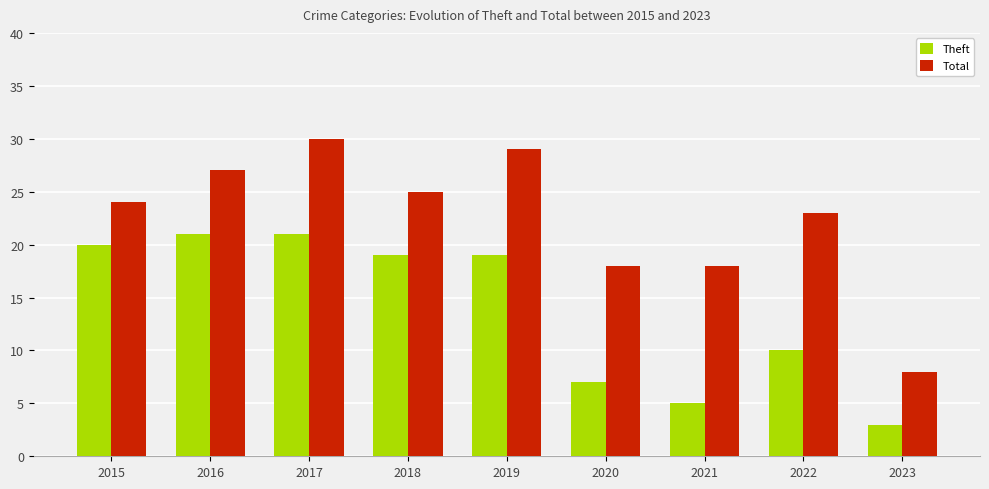

Where is Theft nearest to the value 12?

2022